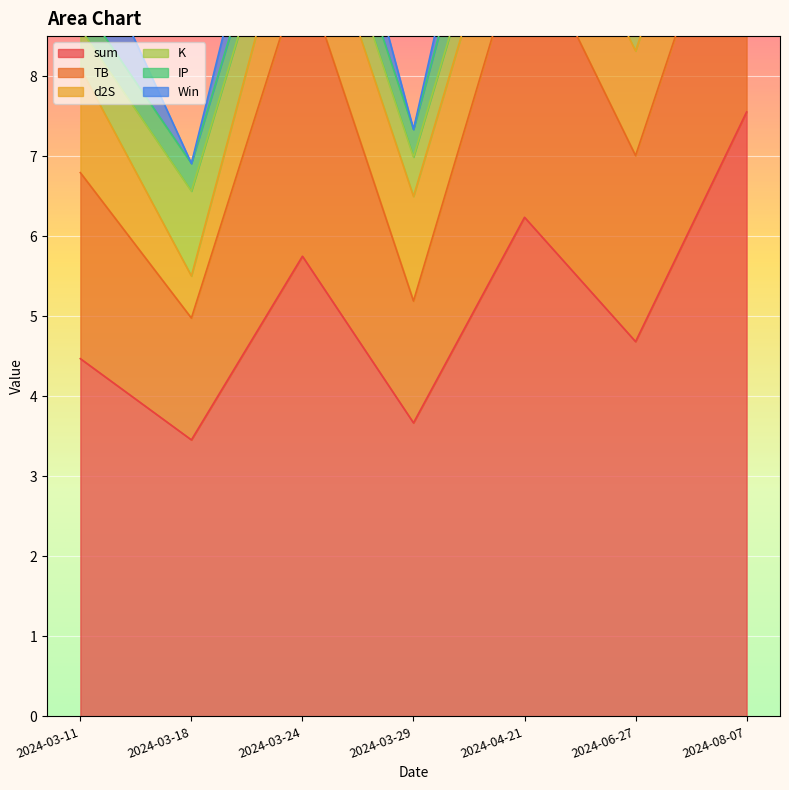

True or false: IP and sum intersect in this chart.

False